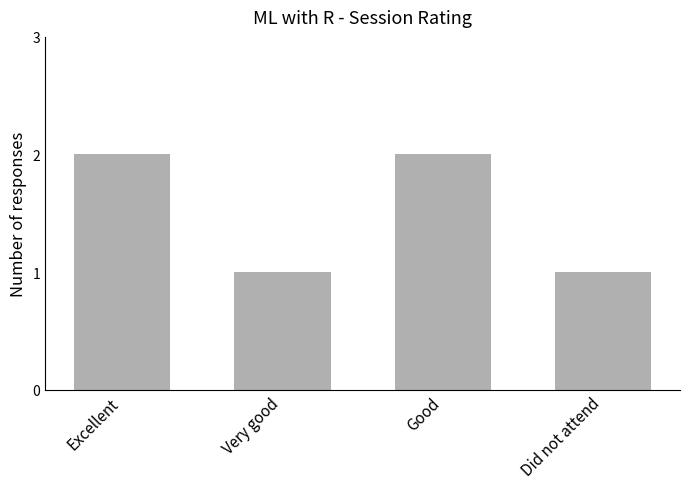

Reading right to left, what are all the values shown in this chart?

Did not attend=1	Good=2	Very good=1	Excellent=2